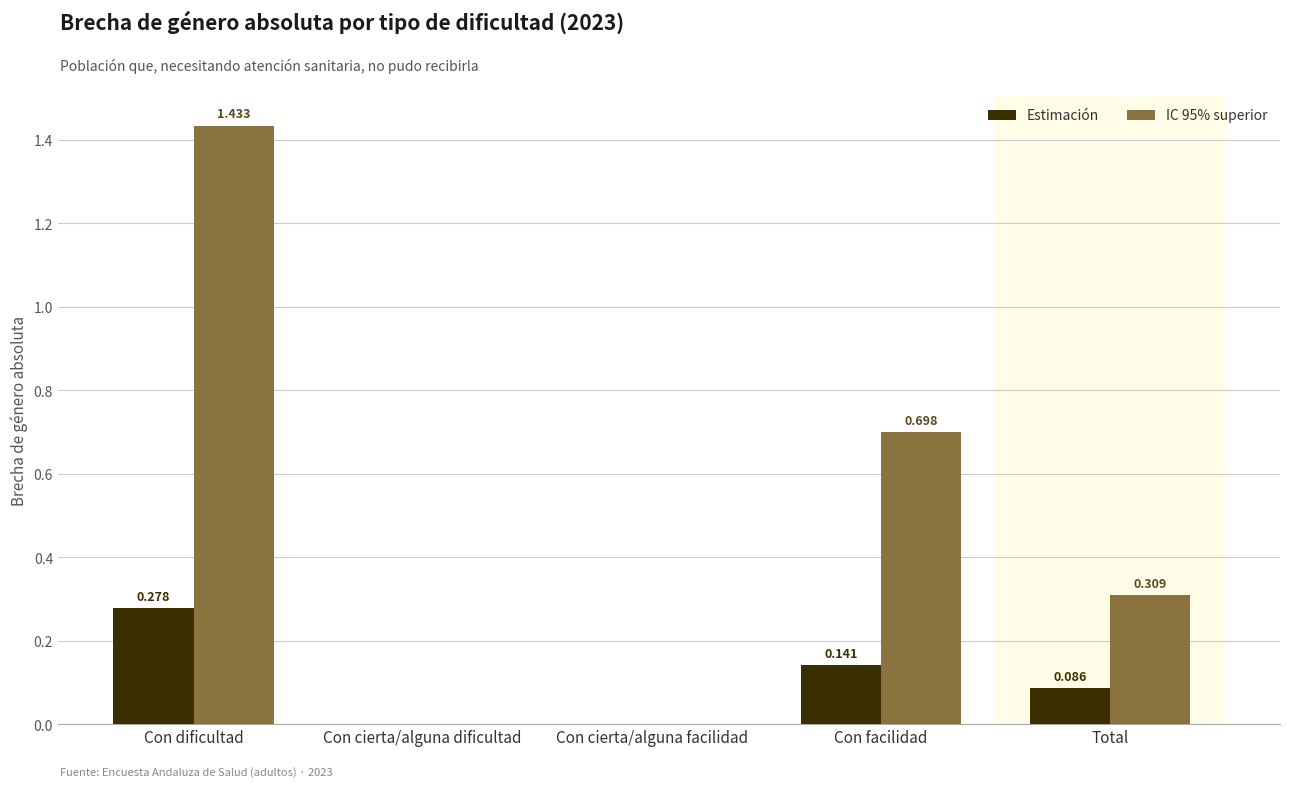

Which category has the highest value in the Estimación series?

Con dificultad